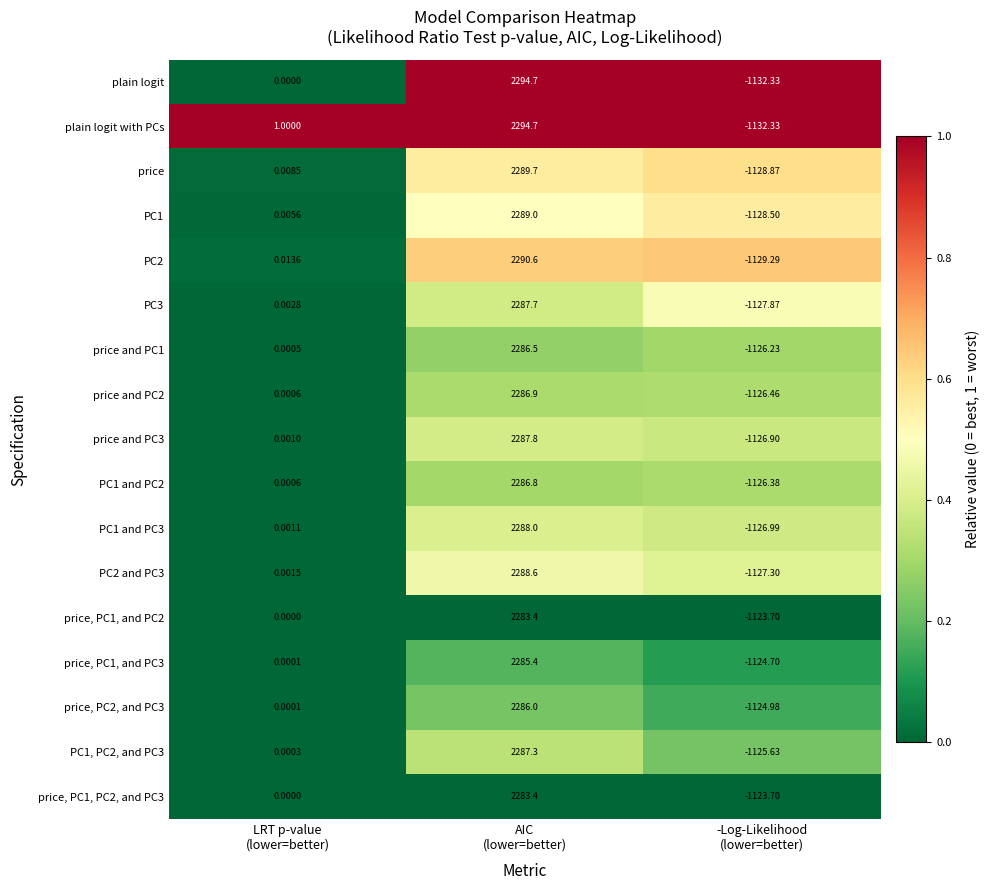

Which series has the largest total across all categories?

plain logit with PCs